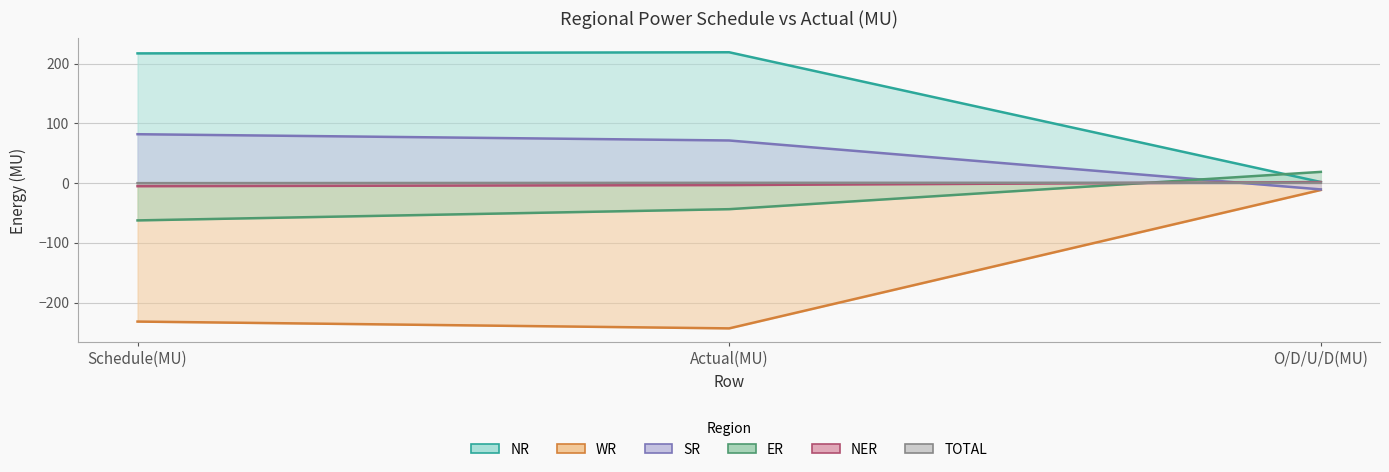

Which series has the largest range (max minus min)?

WR